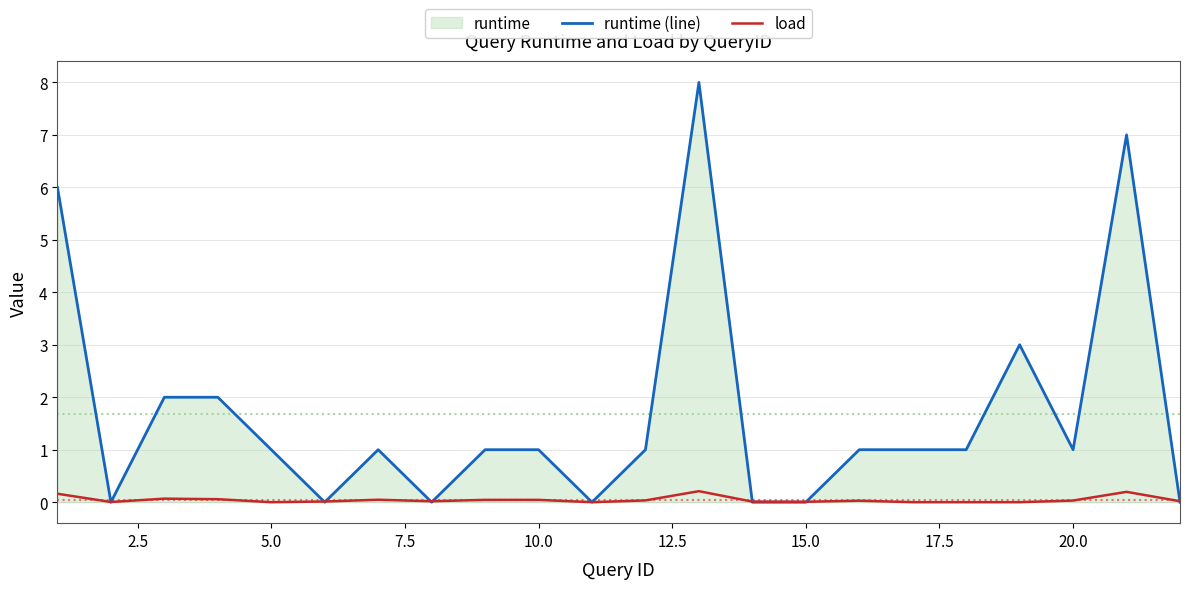

The value of runtime (line) at 20.0 is 0.5. True or false?

False